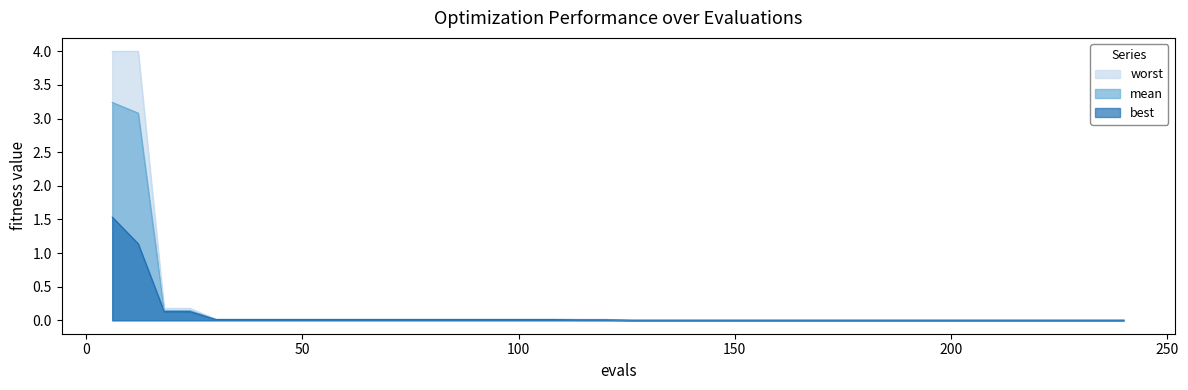

True or false: best has more than 1 points higher than both neighbors.

False